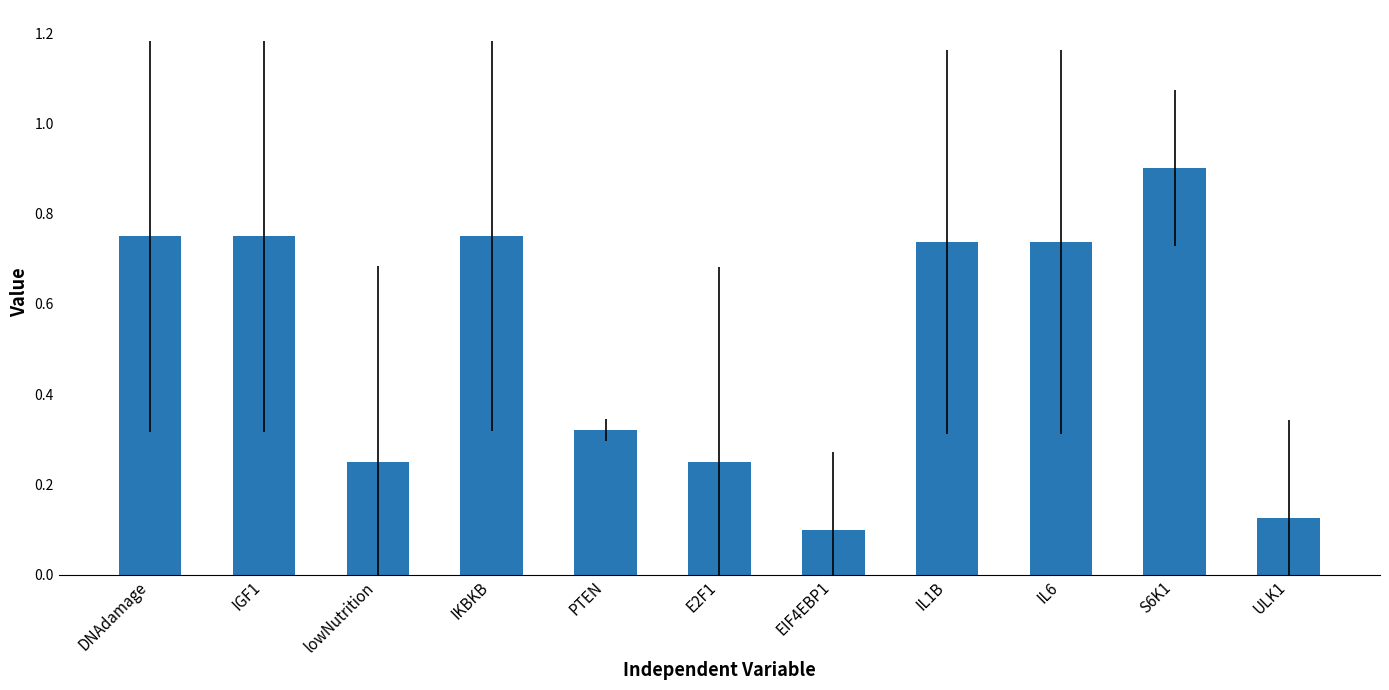

Which category has the highest value across all series?

S6K1